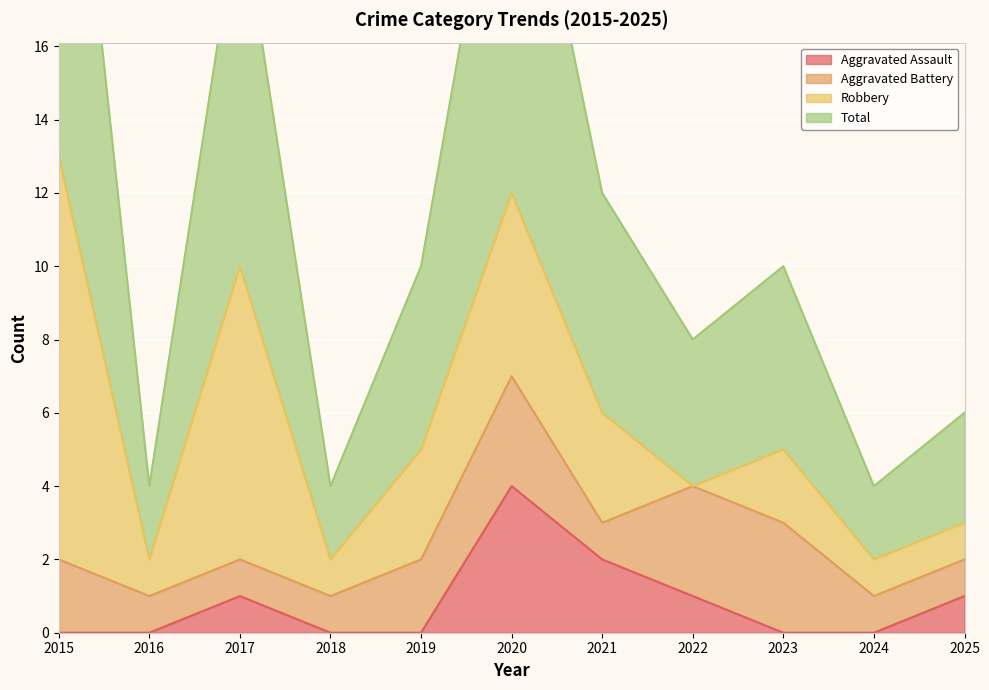

Which has a higher value, 2021 or 2015?

2021